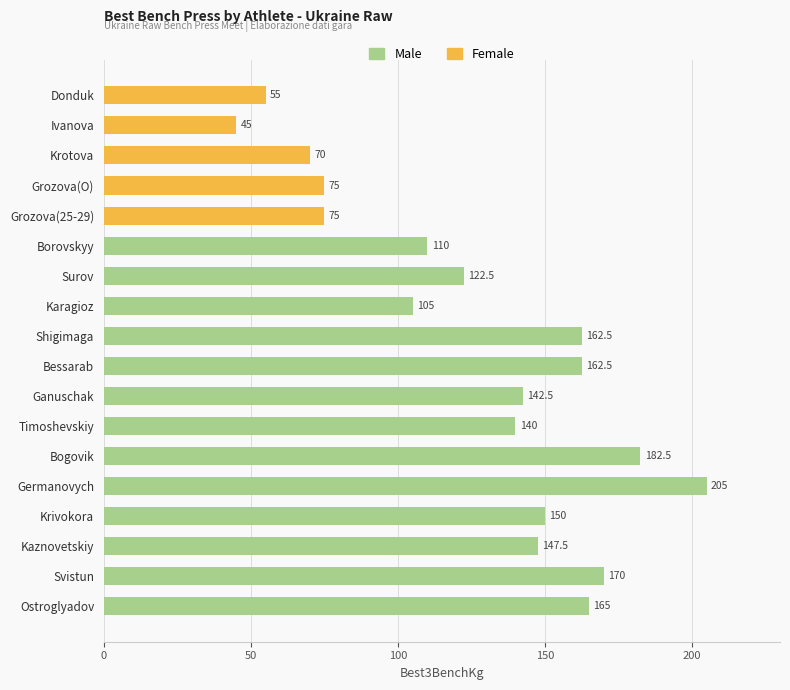

What is the label of the 5th bar from the top?

Grozova(25-29)